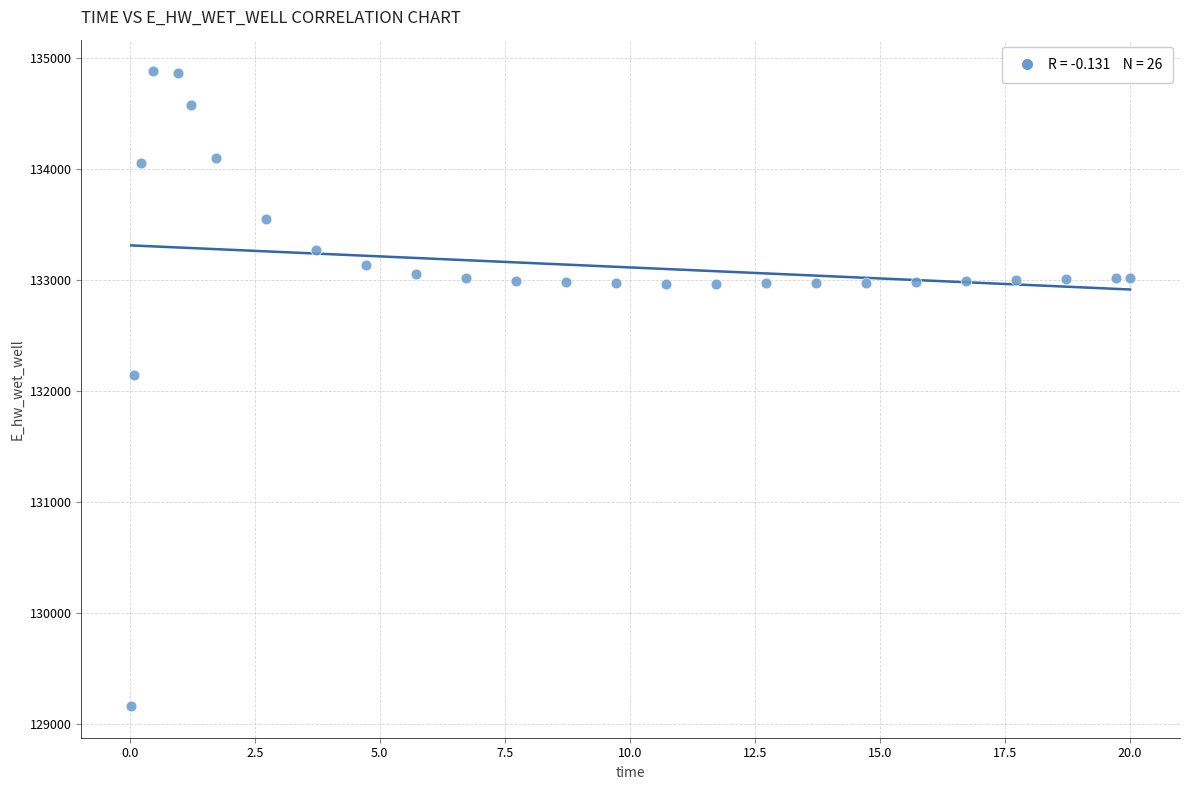

What Y value in the scatter plot is closest to 132021?

132146.0